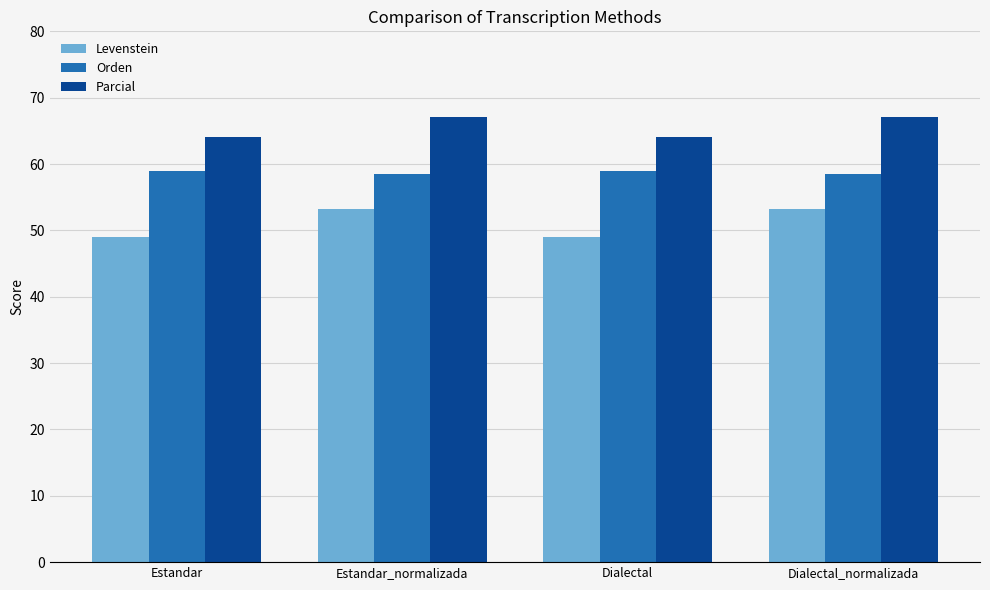

Reading left to right, list all the values displayed in this chart.

Levenstein: 49.0	53.2	49.0	53.2
Orden: 58.9	58.5	58.9	58.5
Parcial: 64.1	67.1	64.1	67.1